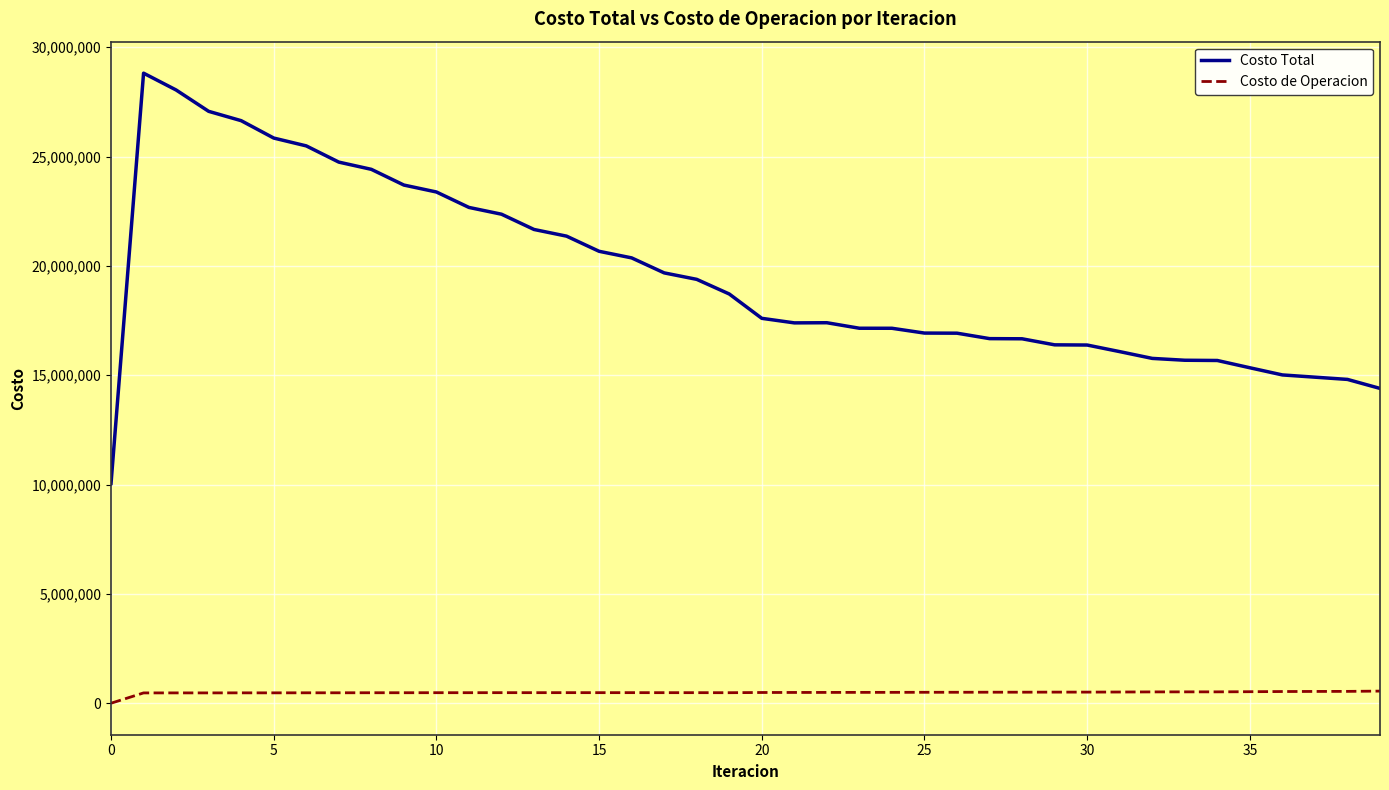

What is the maximum value shown in the chart?

28814893.7